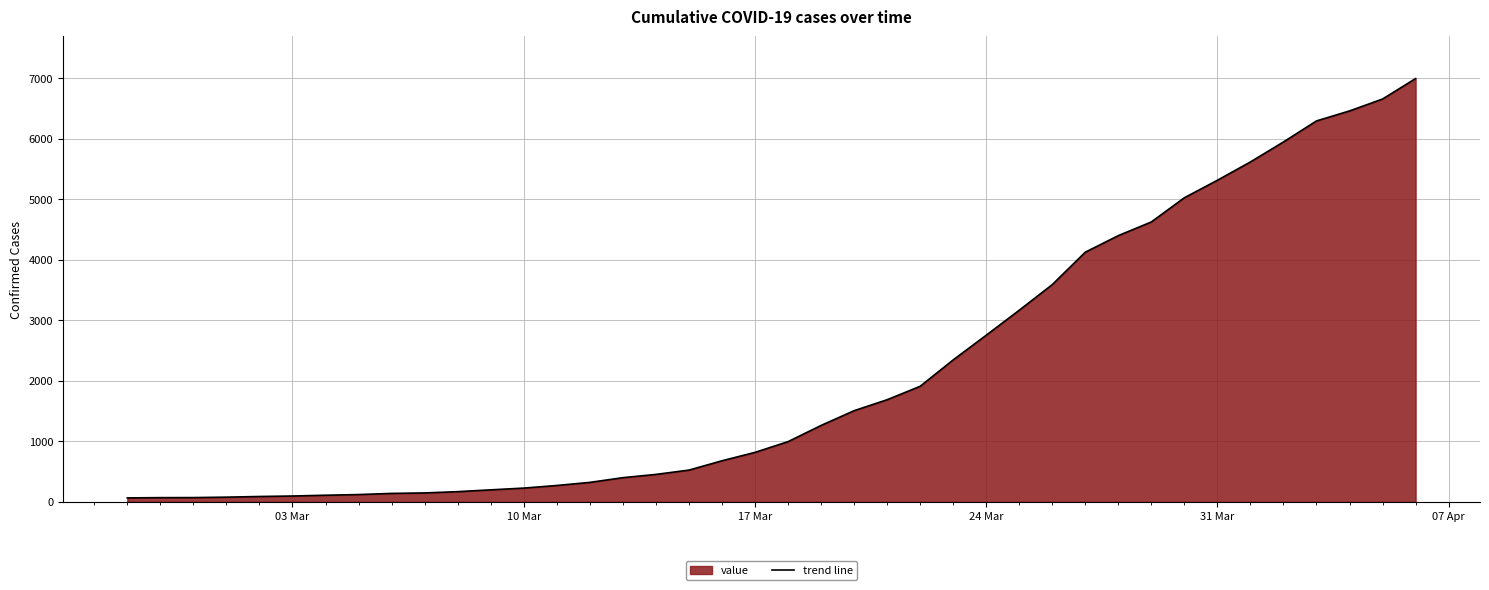

What is the difference between the maximum and minimum values?

6931